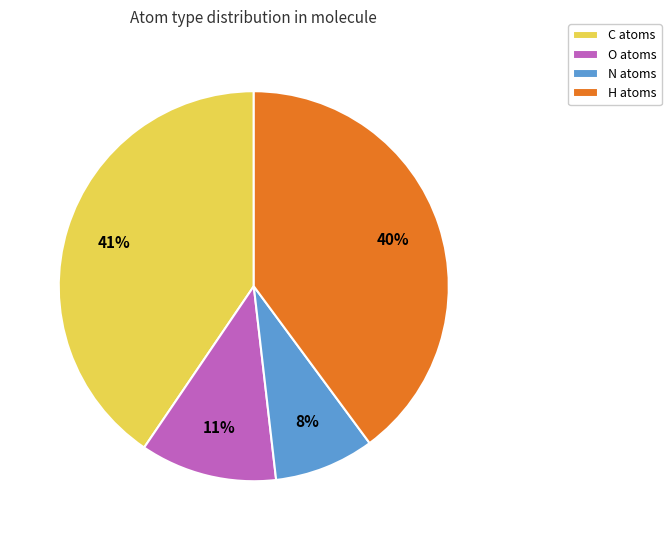

Which has a higher value, O or N?

O